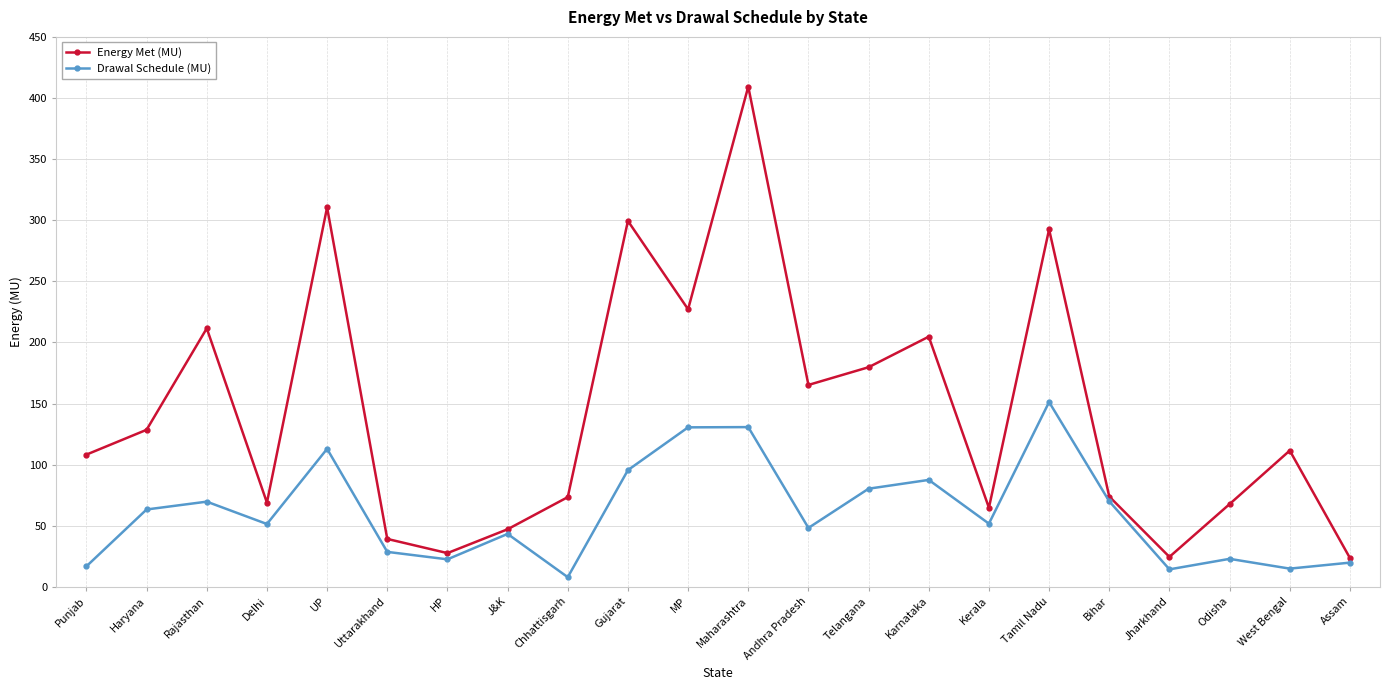

Where is Drawal Schedule (MU) nearest to the value 79?

Telangana